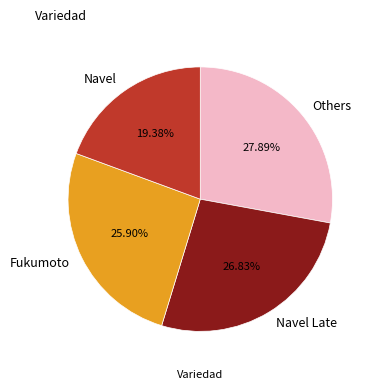

What is the ratio of the value at Navel Late to the value at Fukumoto?

1.0